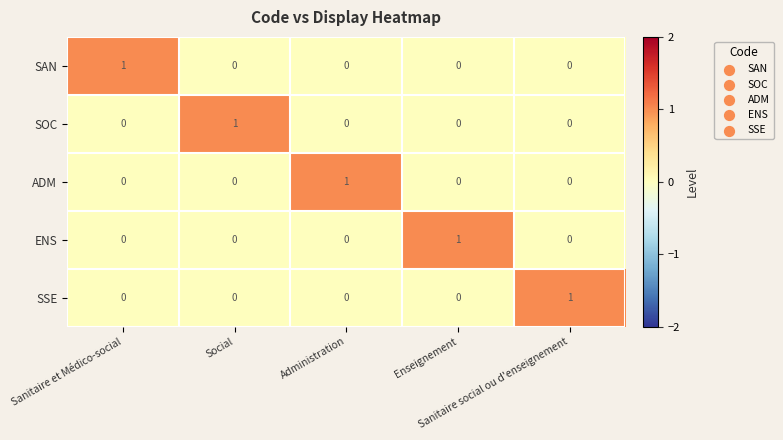

At how many categories does at least one series exceed 0?

5